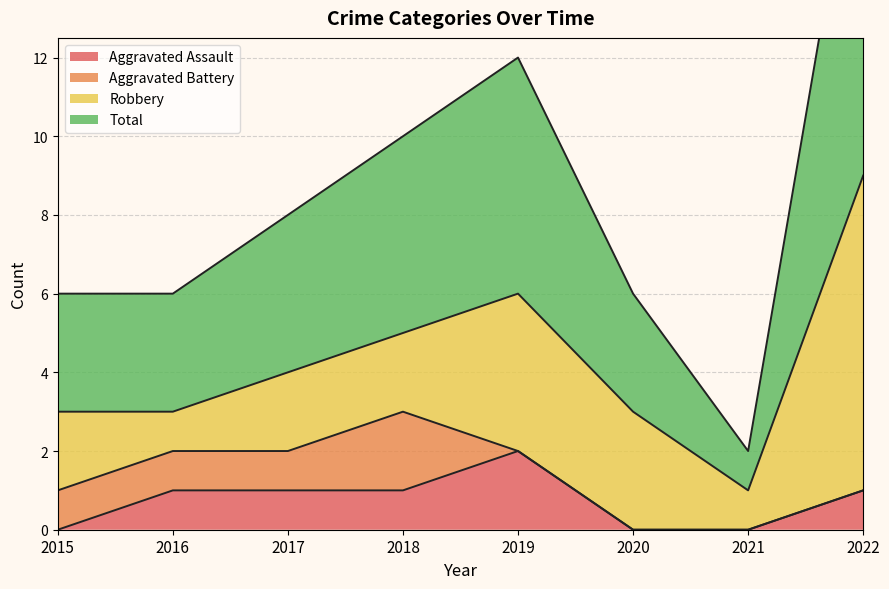

Is the value of Aggravated Assault at 2018 greater than the value of Total at 2021?

No